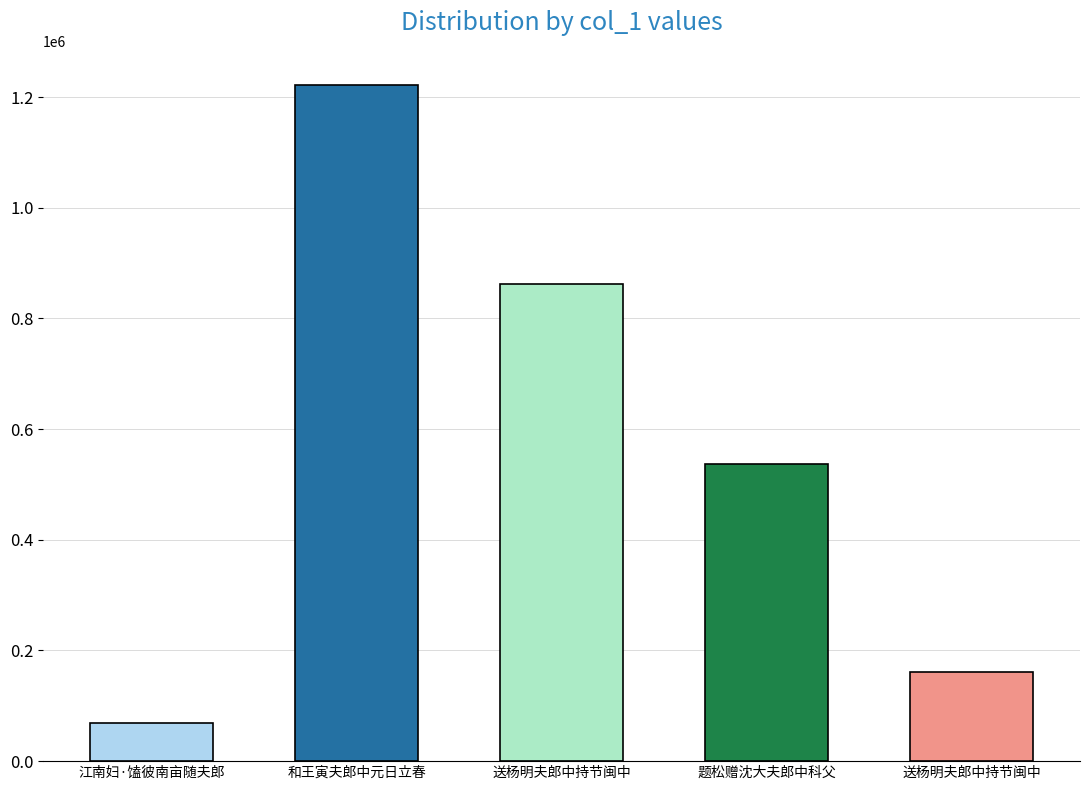

How many data points are less than 536925?

2